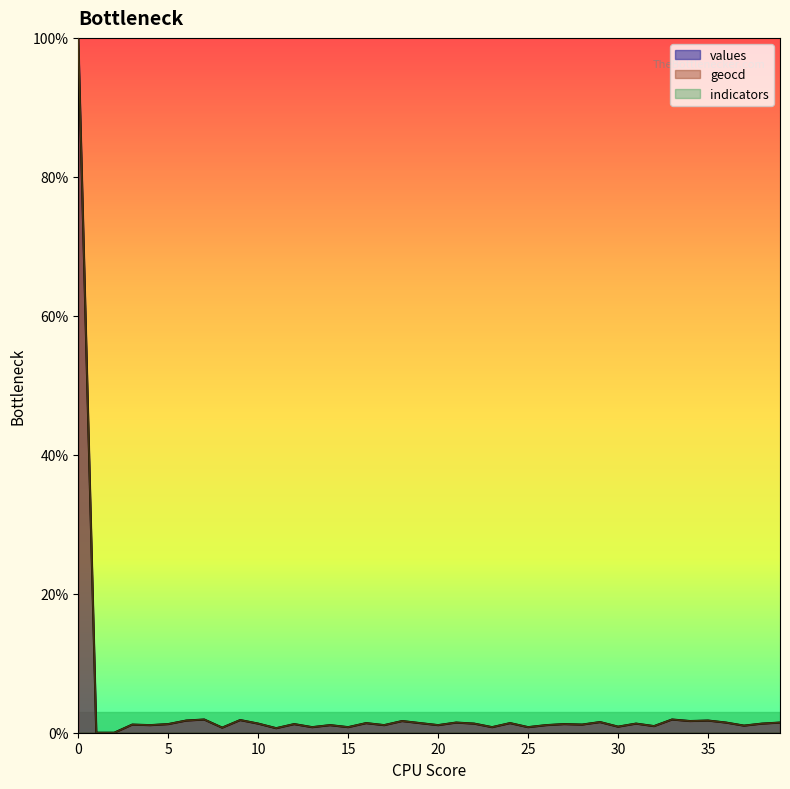

True or false: geocd and values cross at least once.

False